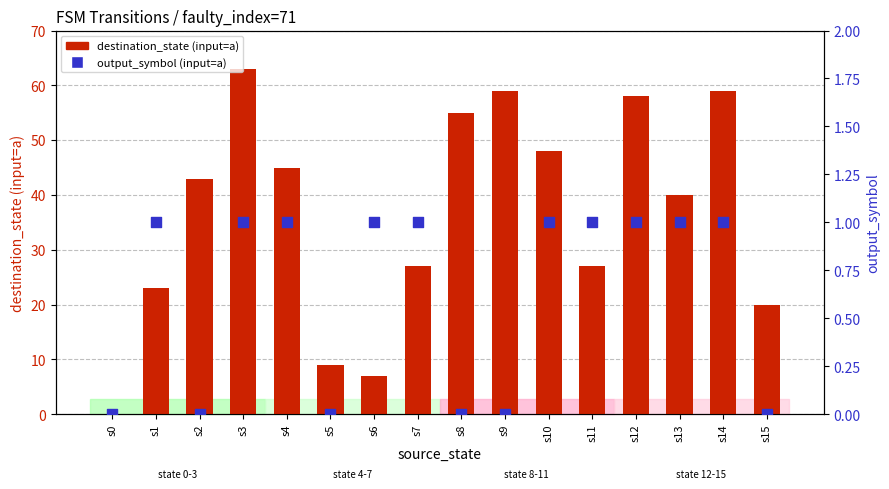

Which series has the largest Y range (max minus min)?

destination_state (input=a)